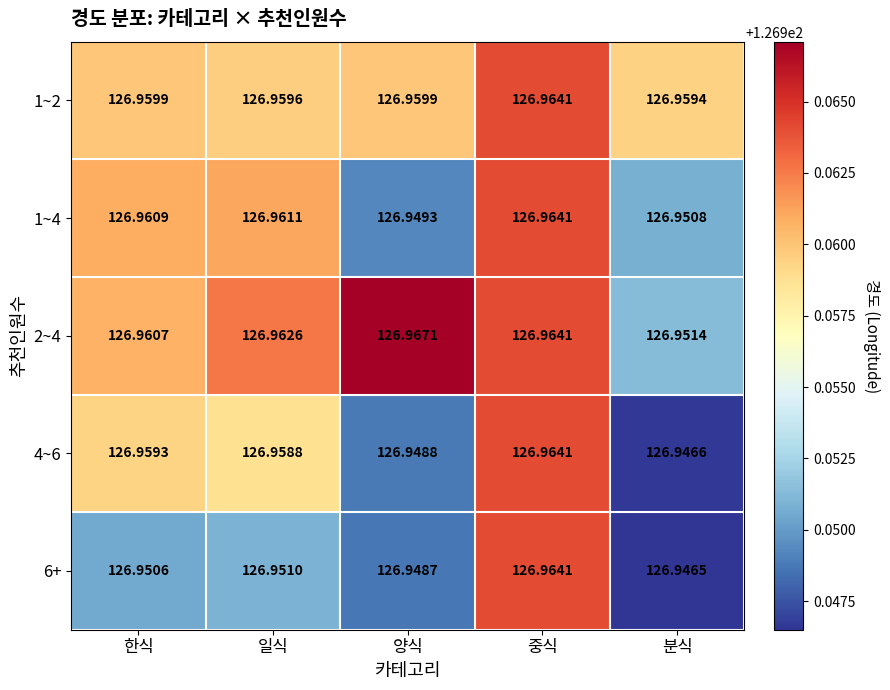

Which category has the highest value in the 2~4 series?

양식